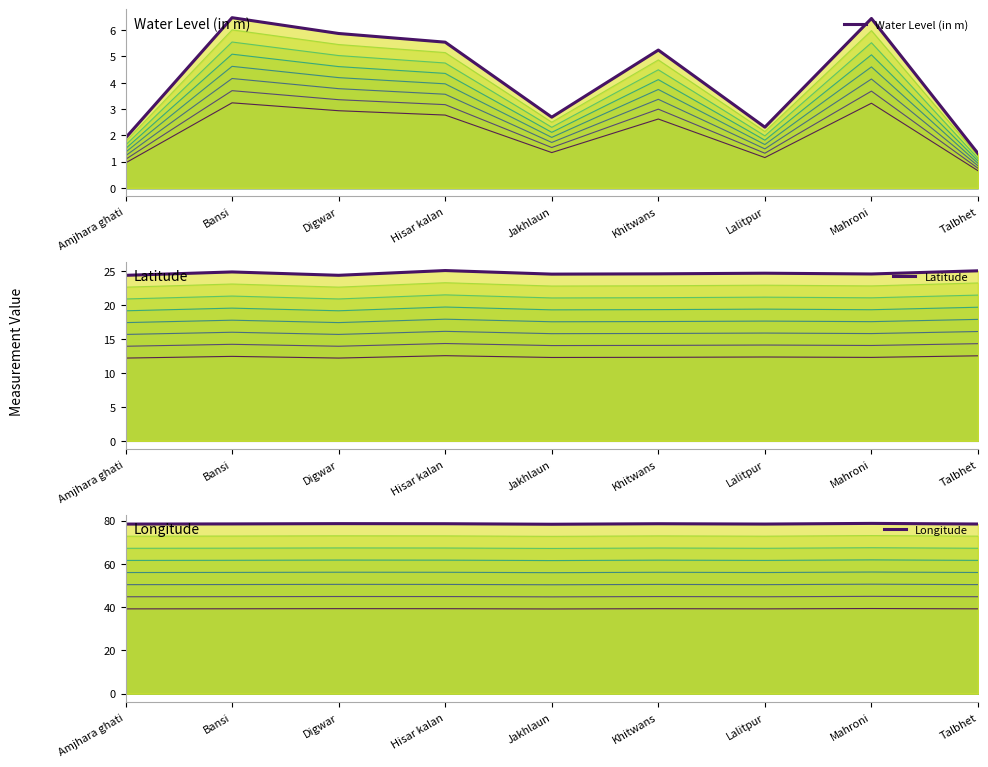

What is the difference between the maximum and minimum values in the Water Level (in m) series?

5.2